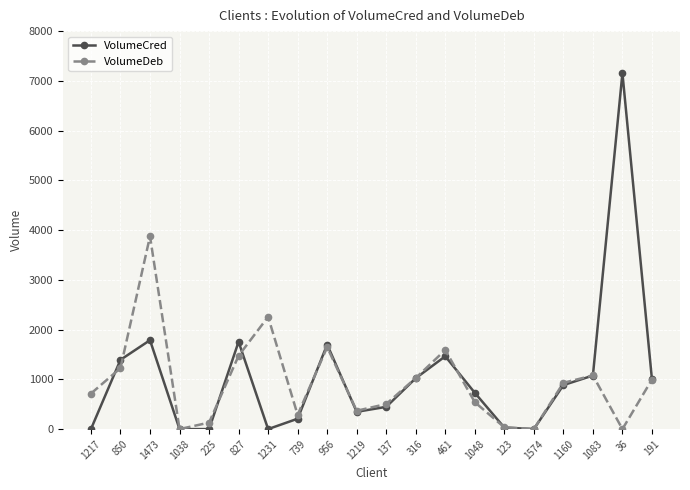

What is the value of the VolumeDeb point at the 8th from the left?

287.0